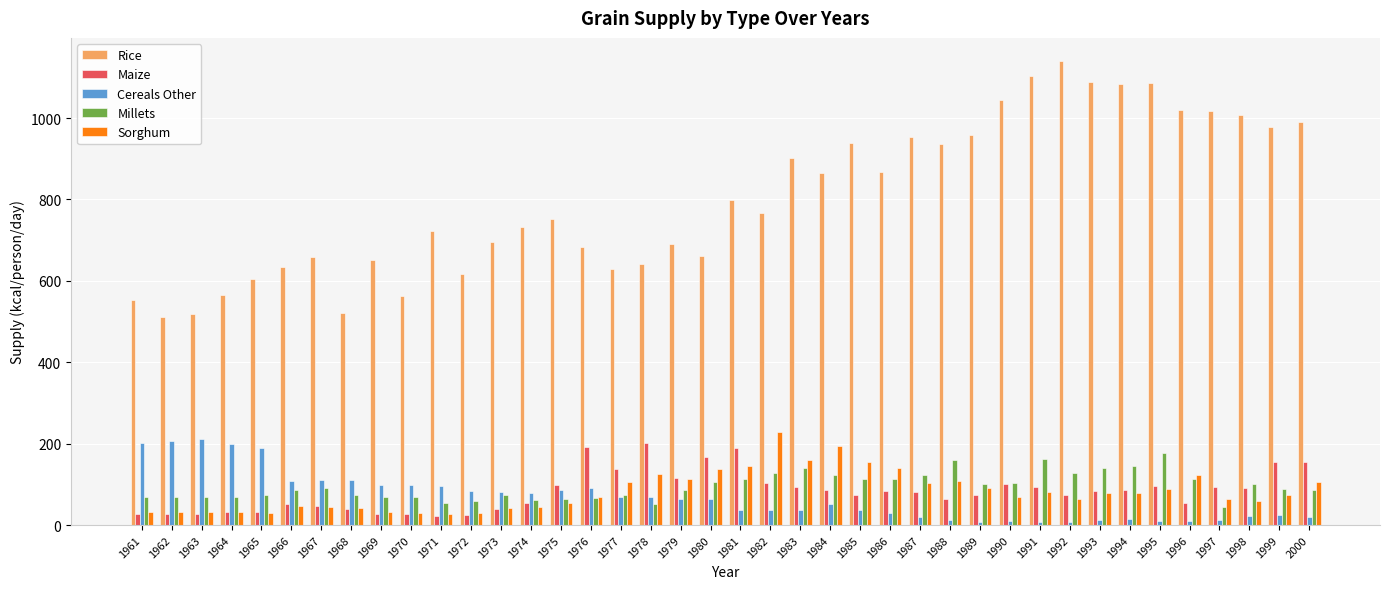

At how many categories does at least one series exceed 260?

40